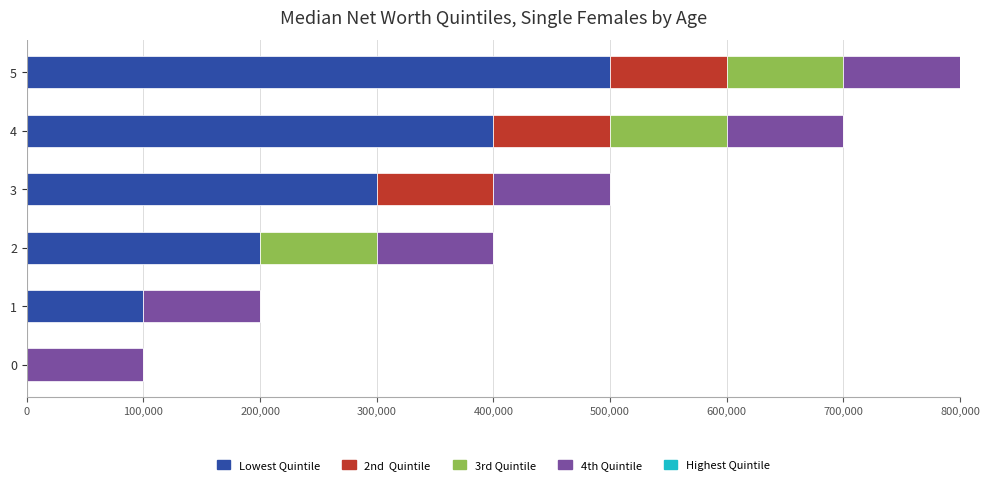

At which category is the sum across all series the highest?

5